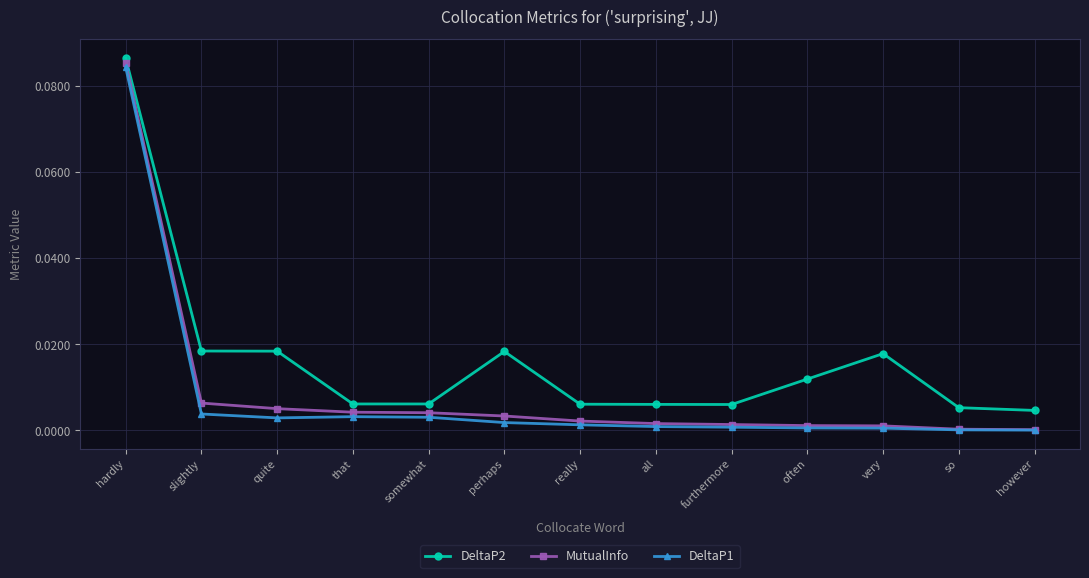

True or false: DeltaP1 and DeltaP2 cross at least once.

False